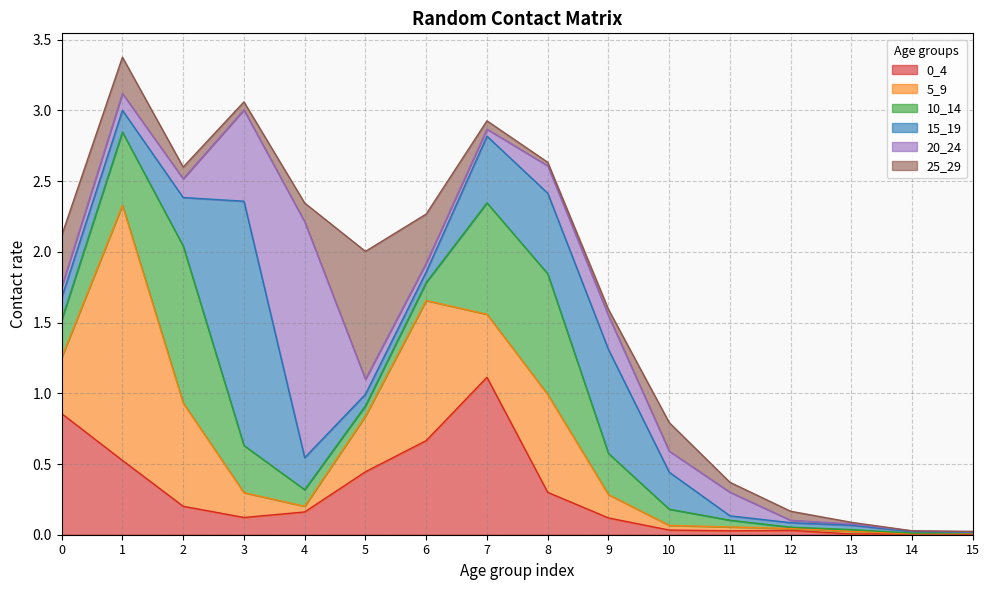

What is the sum of all 15_19 values?

4.9